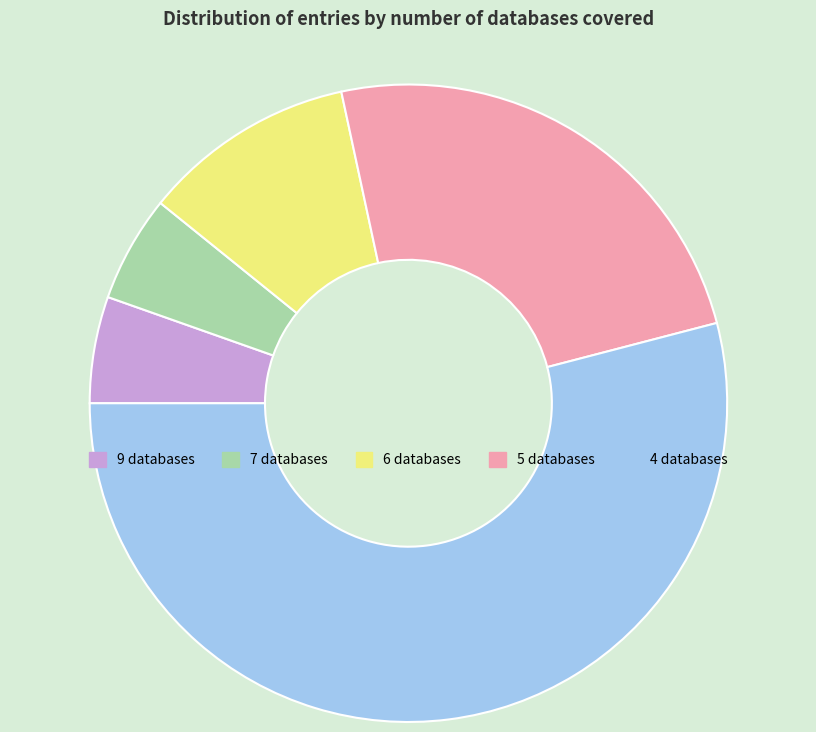

Is it true that 5 databases is 12% of the pie?

False